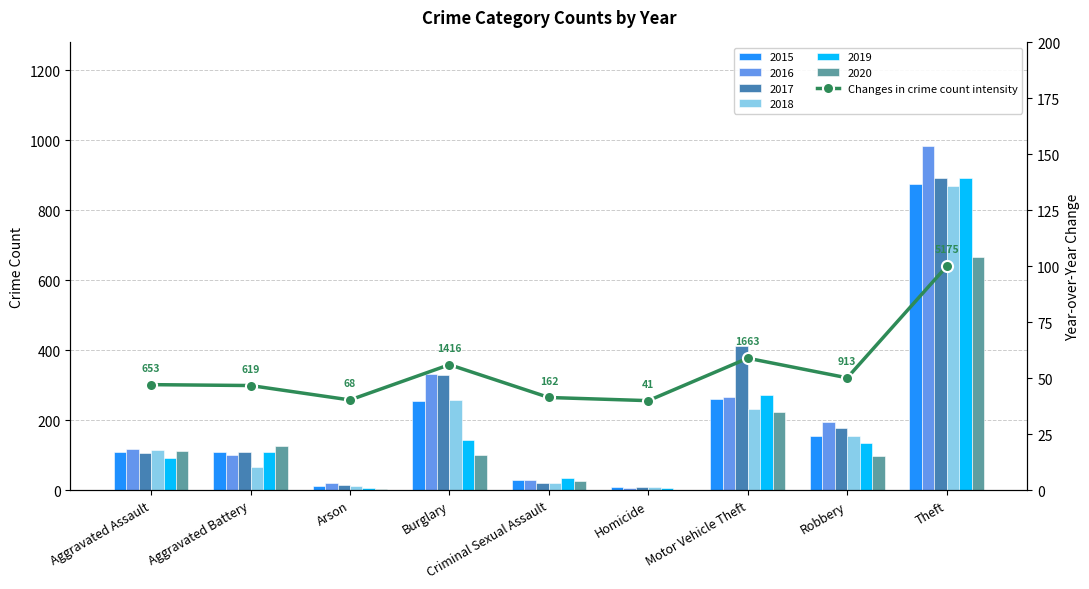

The chart shows a value of 47.2 at Aggravated Assault. True or false?

True